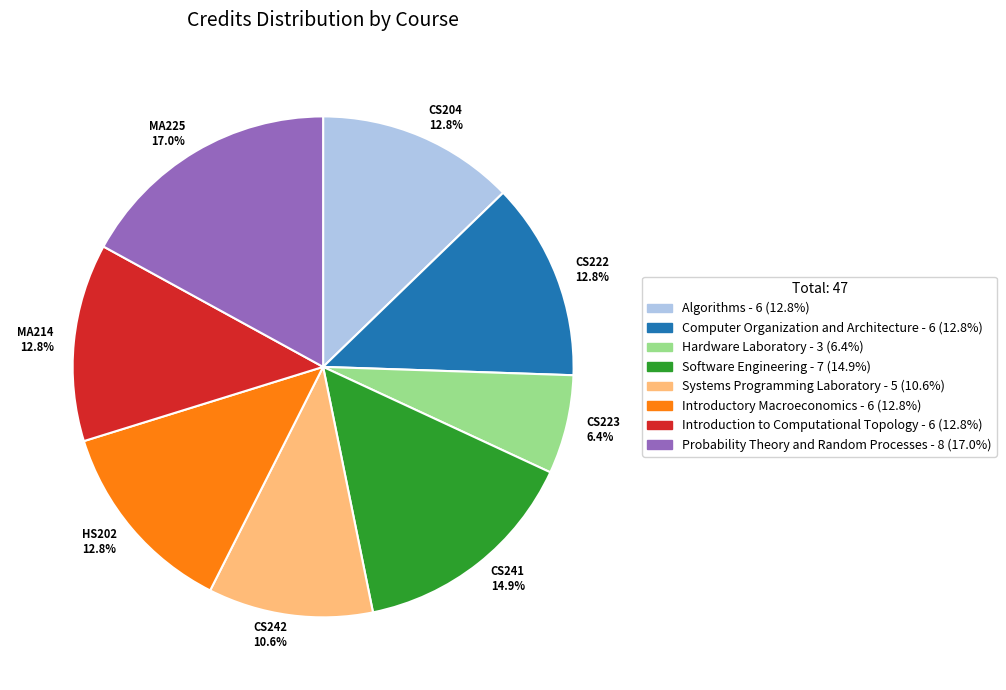

Does any single category account for the majority?

No